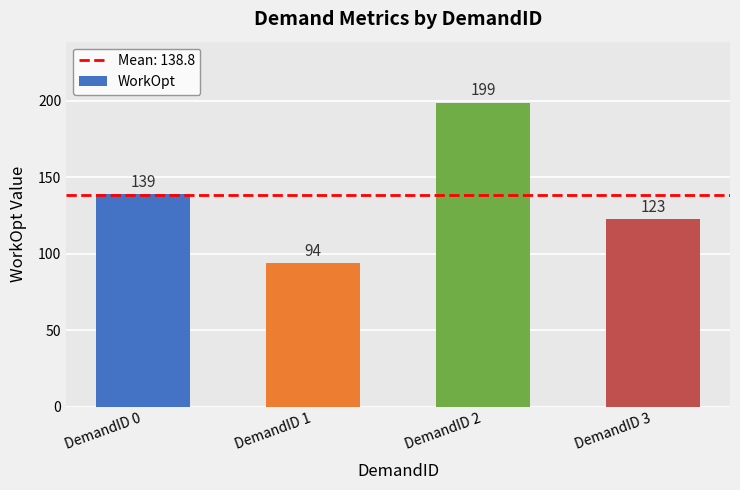

What is the maximum value shown in the chart?

199